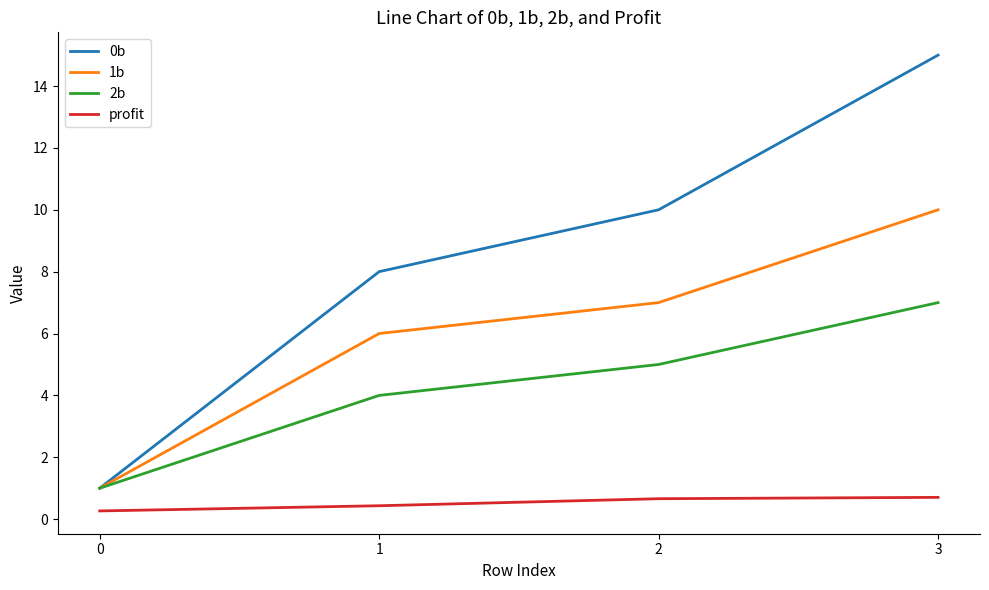

What is the minimum value for 0b?

1.0